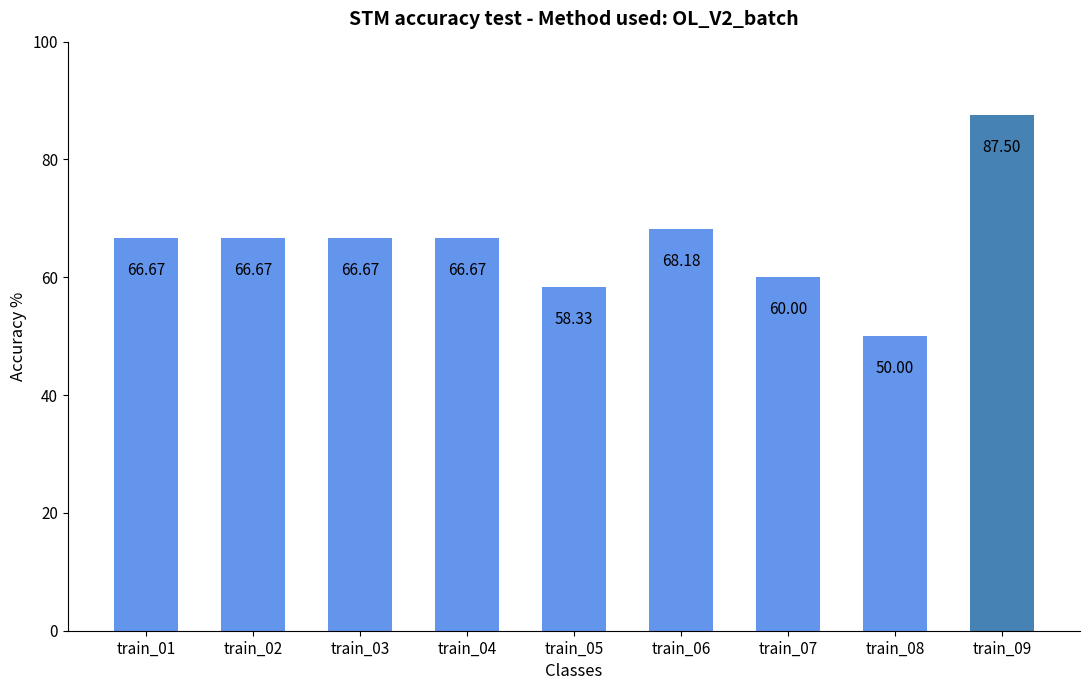

Reading left to right, extract all data points from this chart.

train_01=66.7	train_02=66.7	train_03=66.7	train_04=66.7	train_05=58.3	train_06=68.2	train_07=60.0	train_08=50.0	train_09=87.5